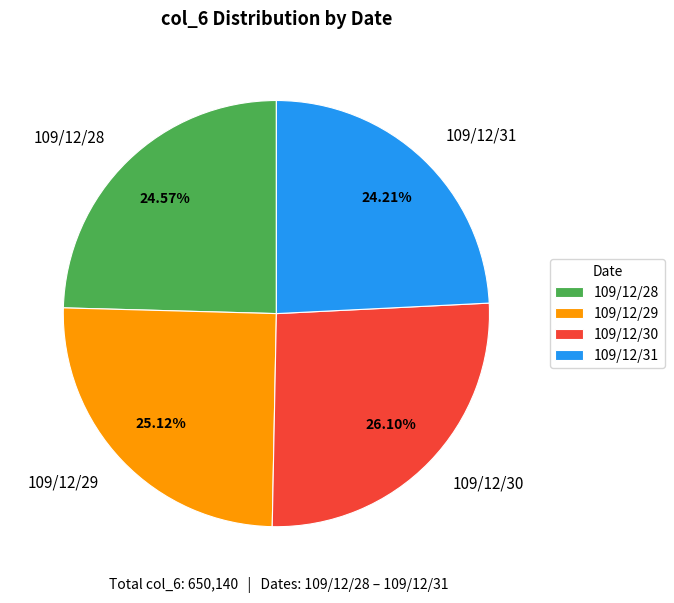

The 109/12/29 slice represents 31% of the pie. True or false?

False